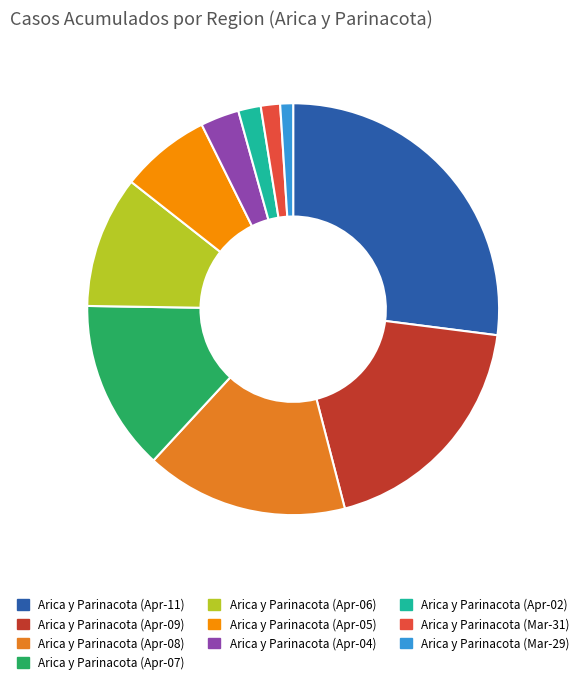

Does Arica y Parinacota (Apr-02) account for over 50% of the chart?

No